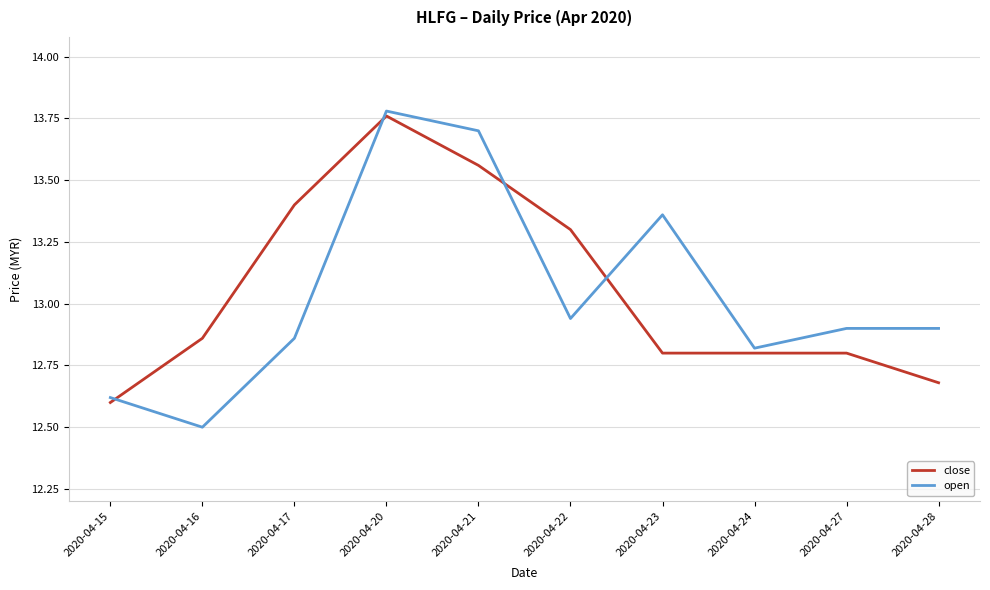

Between which two adjacent categories do open and close first intersect?

2020-04-15 and 2020-04-16